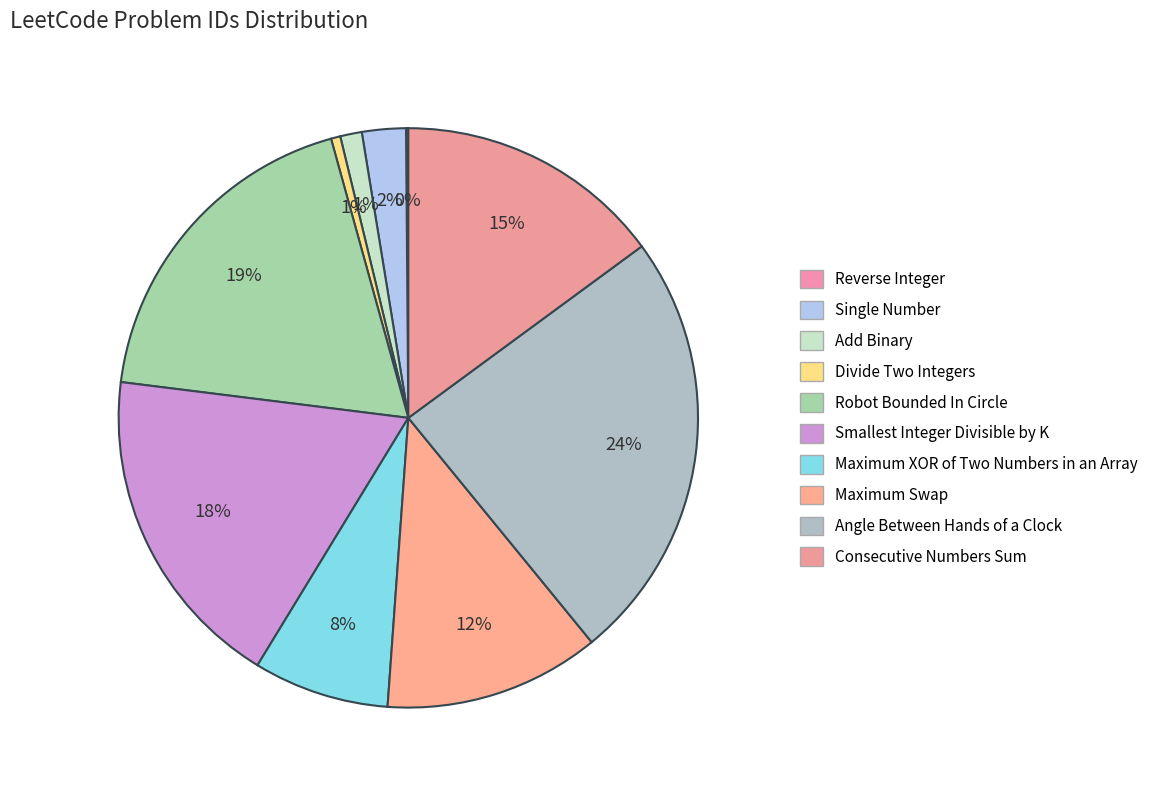

Is it true that Consecutive Numbers Sum is 15% of the pie?

True